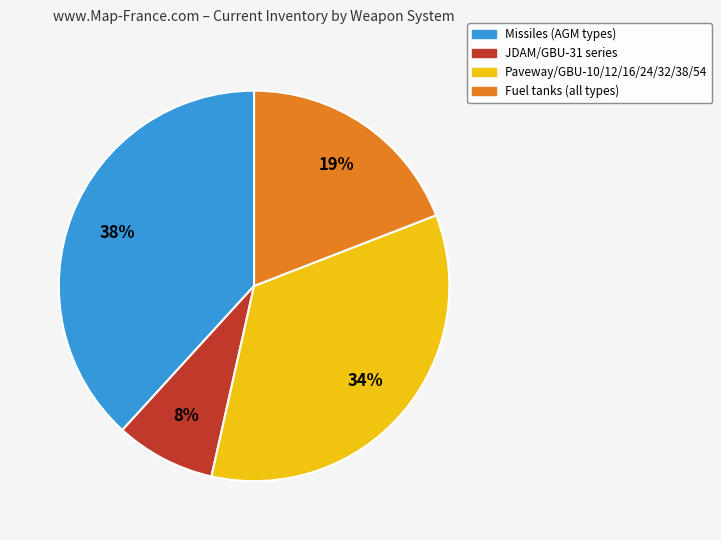

Does any single category account for the majority?

No